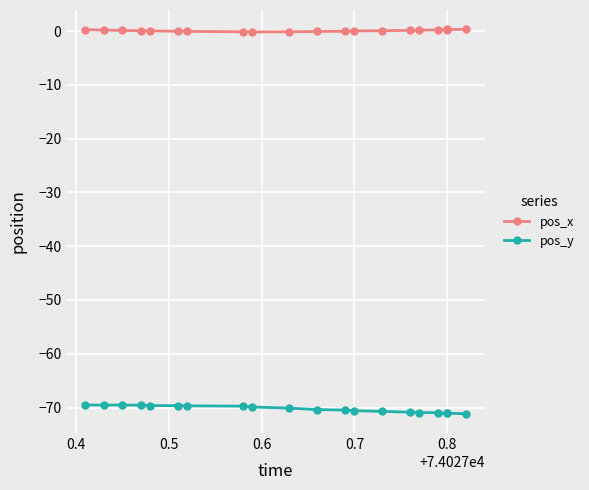

How many lines are shown in the chart?

2